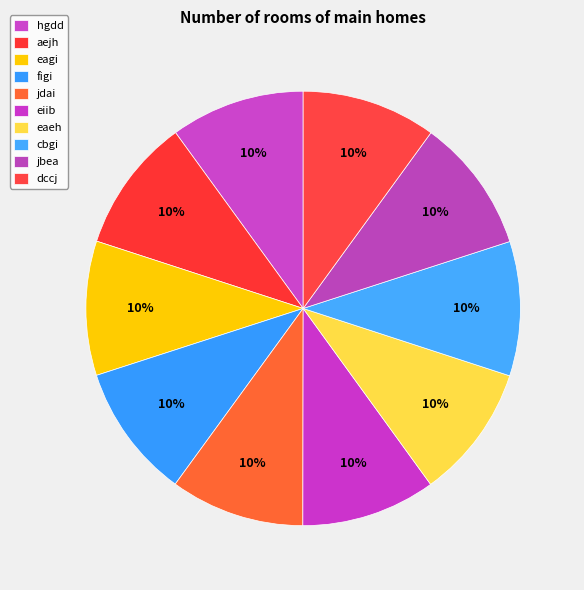

Combined, do cbgi and eiib account for over 50%?

No